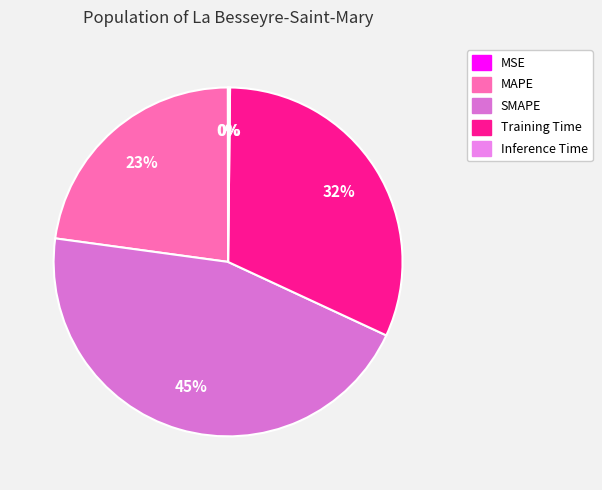

To the nearest percent, what is the average slice percentage?

20%